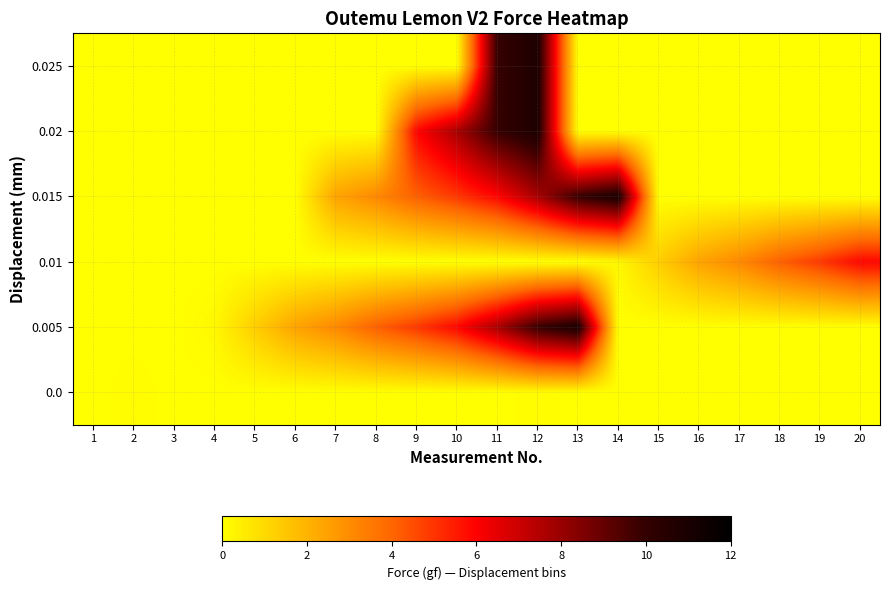

What is the total value across all series at 18?

4.1